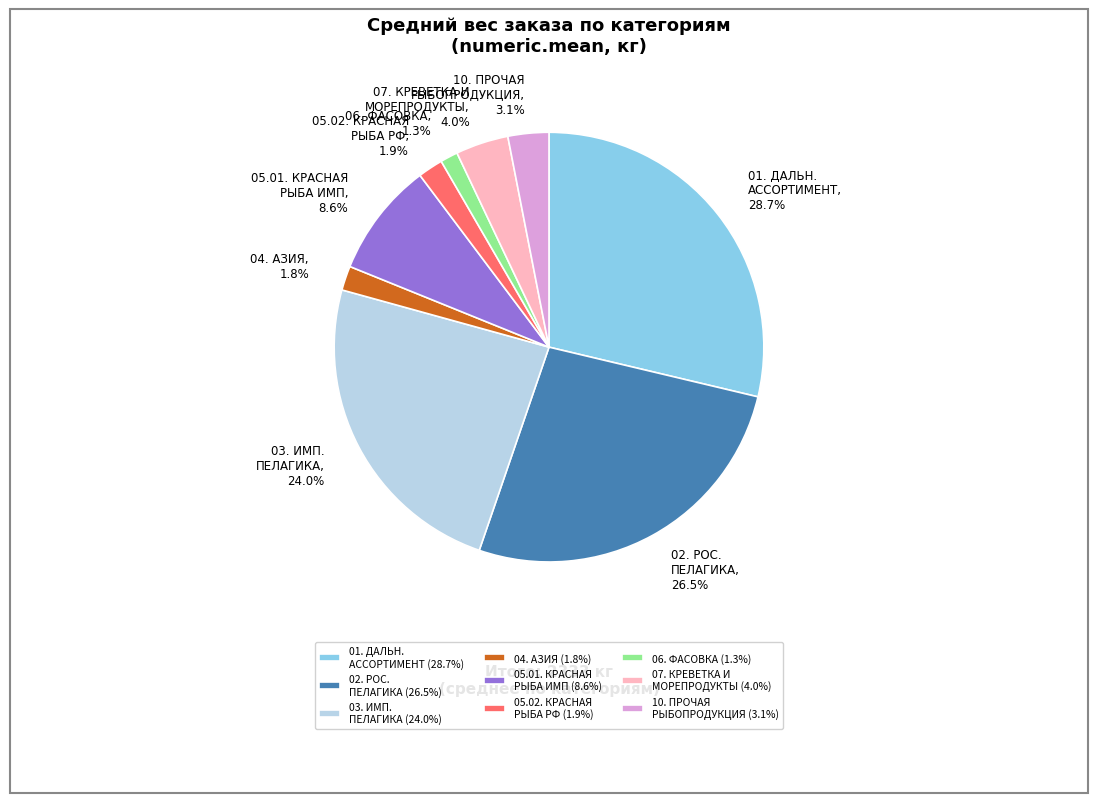

How much of the chart is everything except 01. ДАЛЬН. АССОРТИМЕНТ?

71.3%